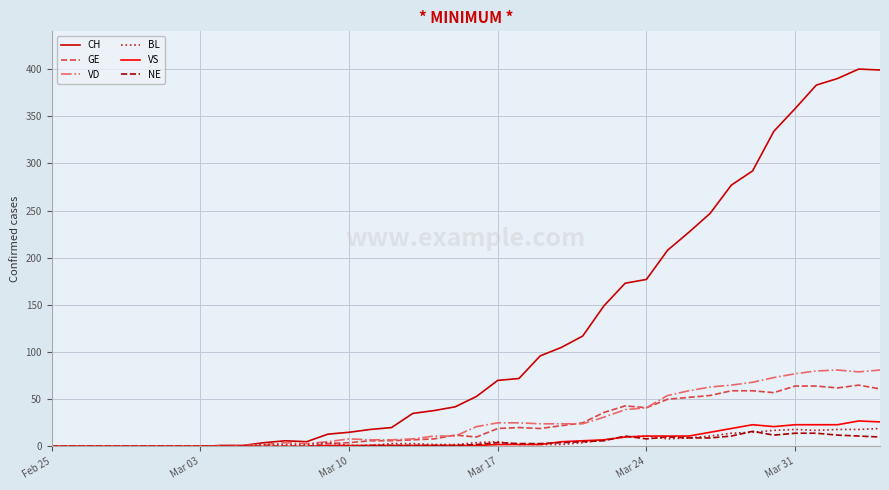

Count the number of categories in the chart.

40